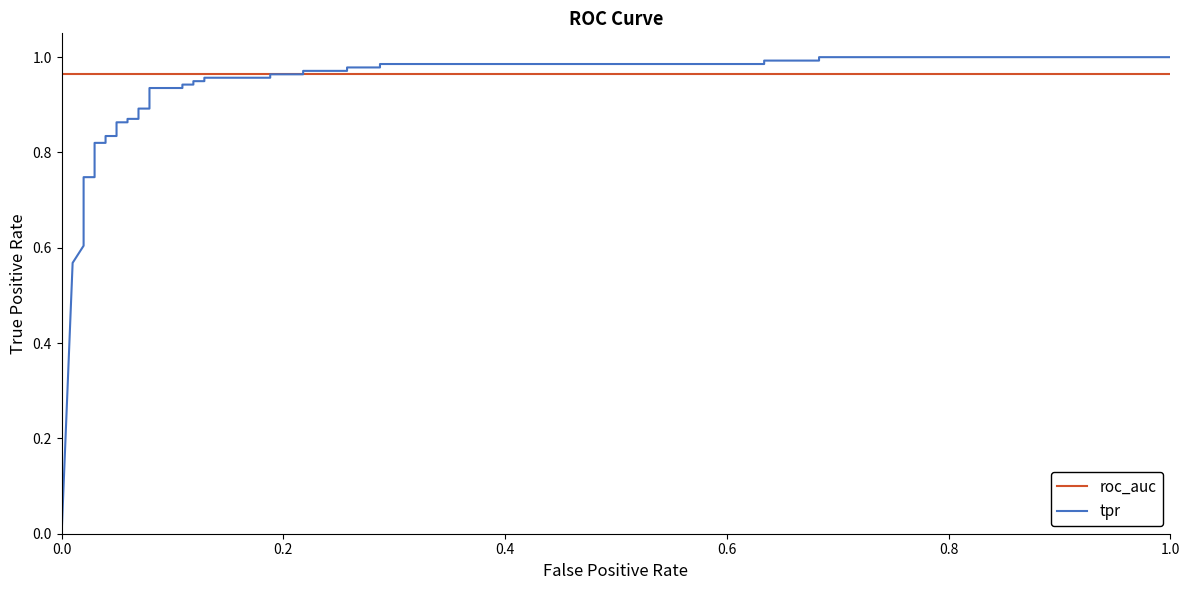

Reading right to left, extract all data points from this chart.

roc_auc: 1.0	1.0	1.0	1.0	1.0	1.0	1.0	1.0	1.0	1.0	1.0	1.0	1.0	1.0	1.0	1.0	1.0	1.0	1.0	1.0	1.0	1.0	1.0	1.0	1.0	1.0	1.0	1.0	1.0	1.0	1.0	1.0	1.0	1.0	1.0	1.0	1.0	1.0	1.0
tpr: 1.0	1.0	1.0	1.0	1.0	1.0	1.0	1.0	1.0	1.0	1.0	1.0	1.0	1.0	0.9	0.9	0.9	0.9	0.9	0.9	0.9	0.9	0.9	0.9	0.9	0.9	0.8	0.8	0.8	0.8	0.7	0.7	0.7	0.6	0.6	0.6	0.6	0.6	0.0